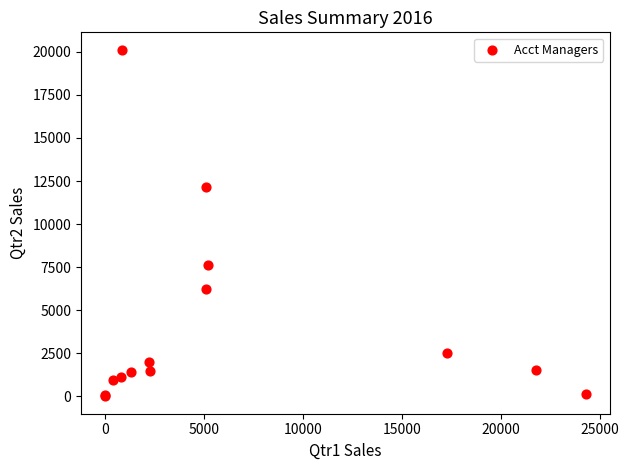

What Y value in the scatter plot is closest to 10063?

12156.6